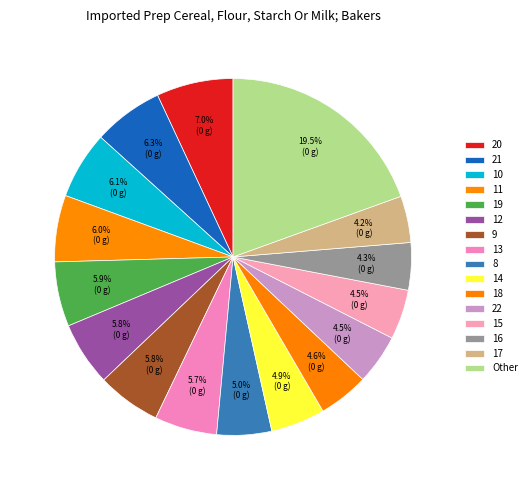

True or false: 13 accounts for 6% of the total.

True